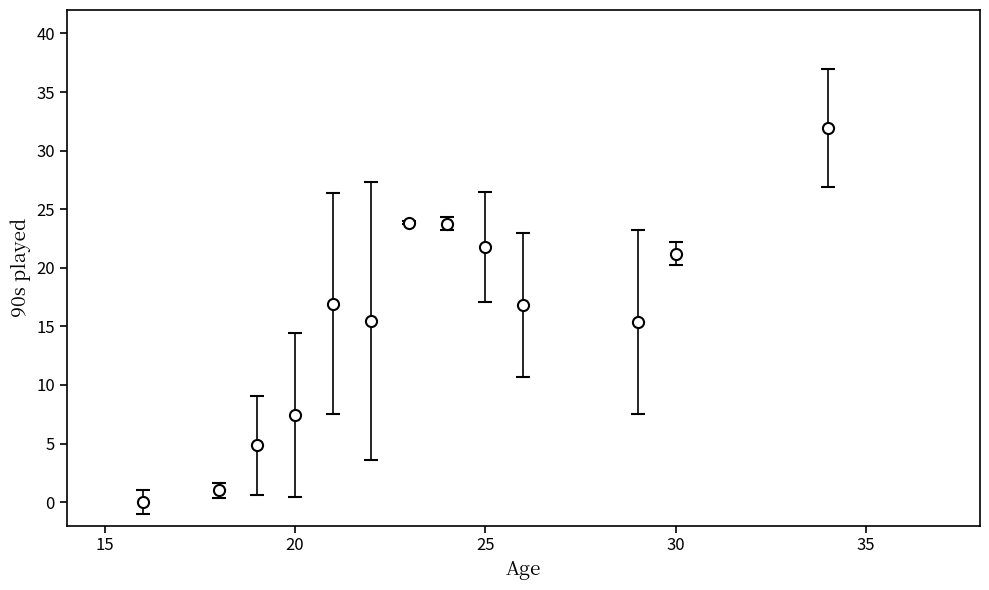

What is the sum of all values?

200.5